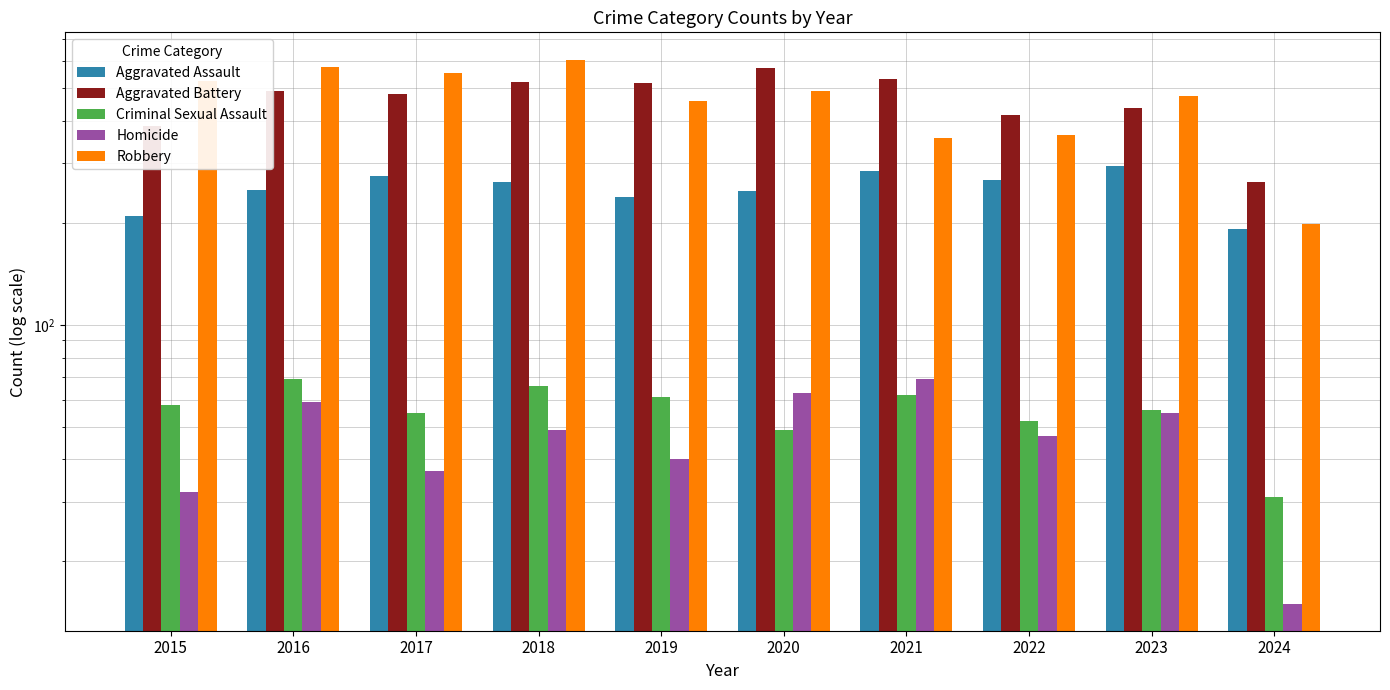

What is the lowest value of the Criminal Sexual Assault series?

31